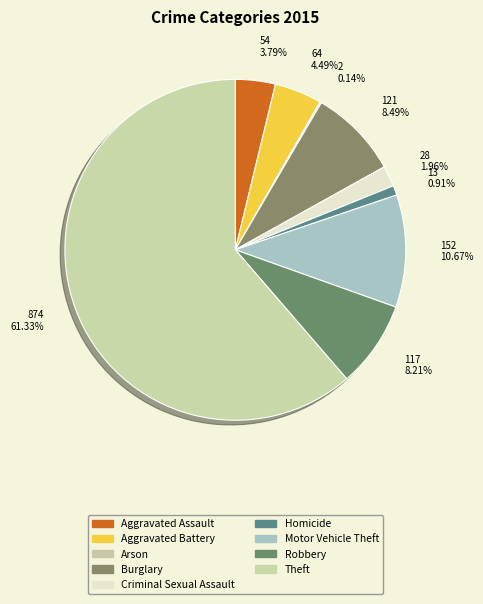

What is the smallest slice in the pie chart?

Arson